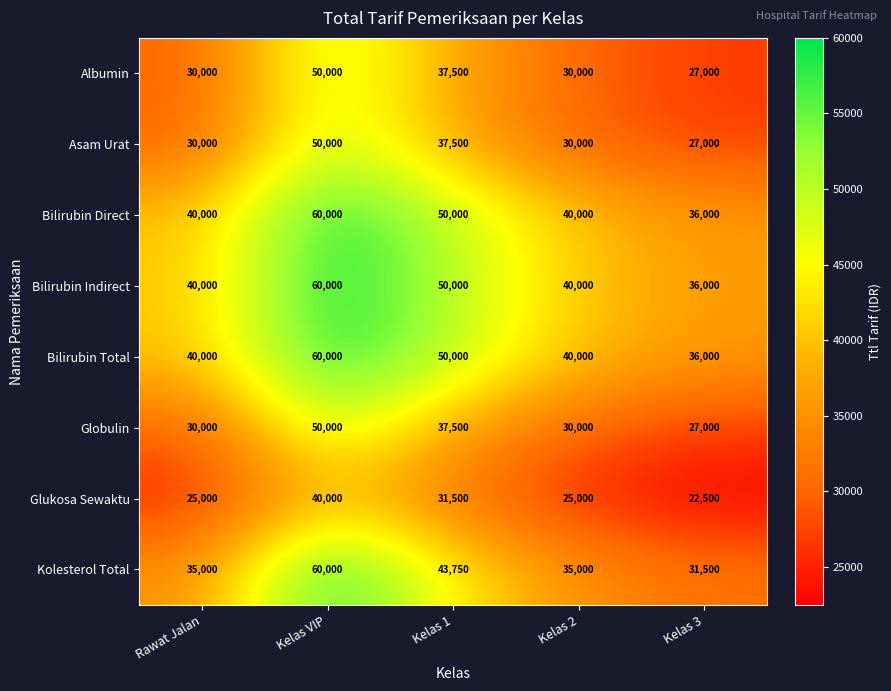

Count the Albumin values in the range 30000 to 37500.

3